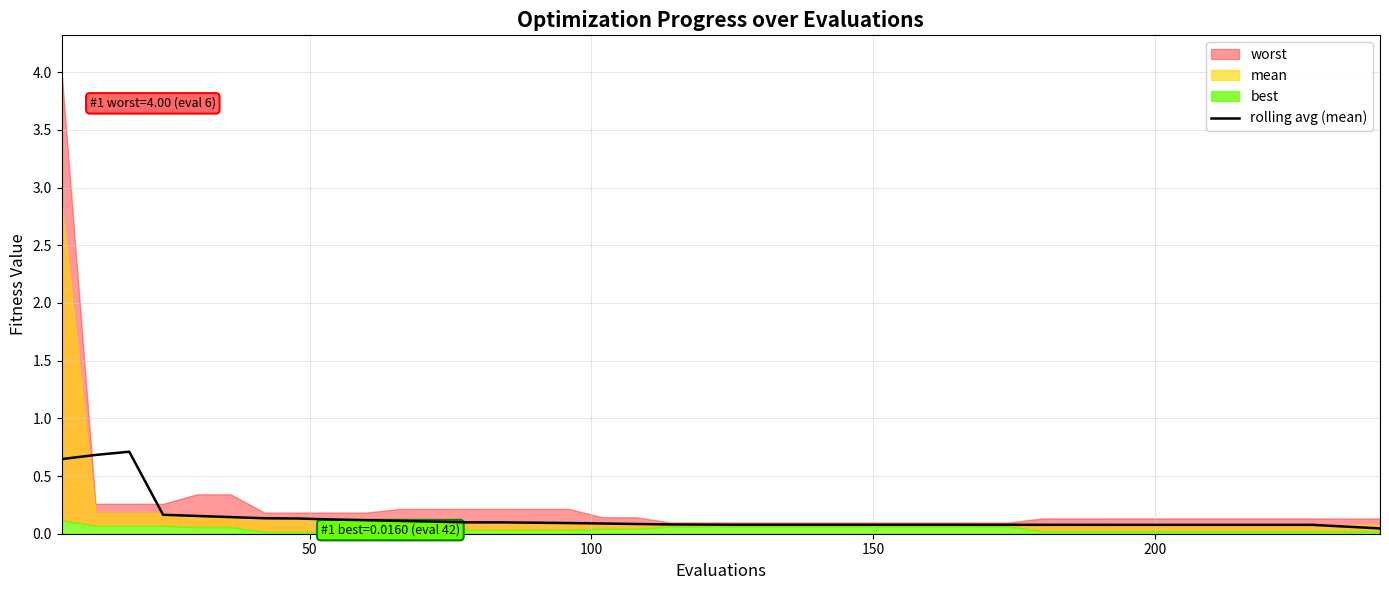

What is the highest value of the rolling avg (mean) series?

0.7